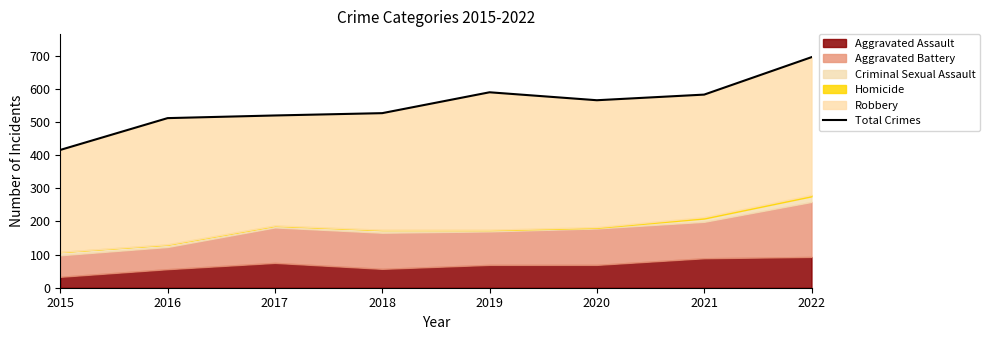

List the labels in order of value, smallest first.

2015, 2016, 2017, 2018, 2020, 2021, 2019, 2022